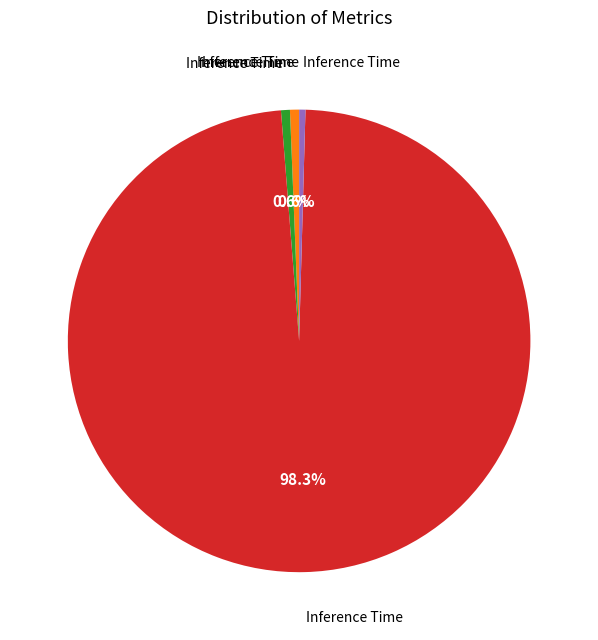

Is there a majority slice in this chart?

Yes